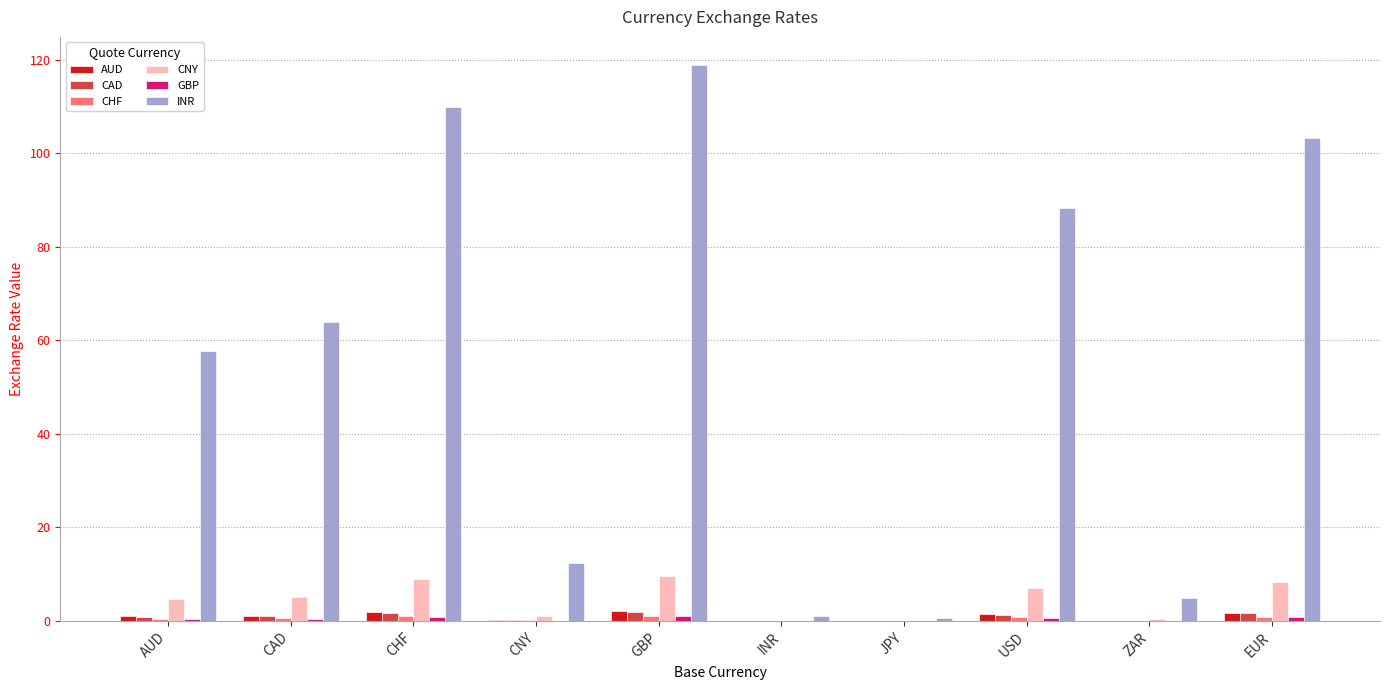

The value of CNY at JPY is 0.0. True or false?

True